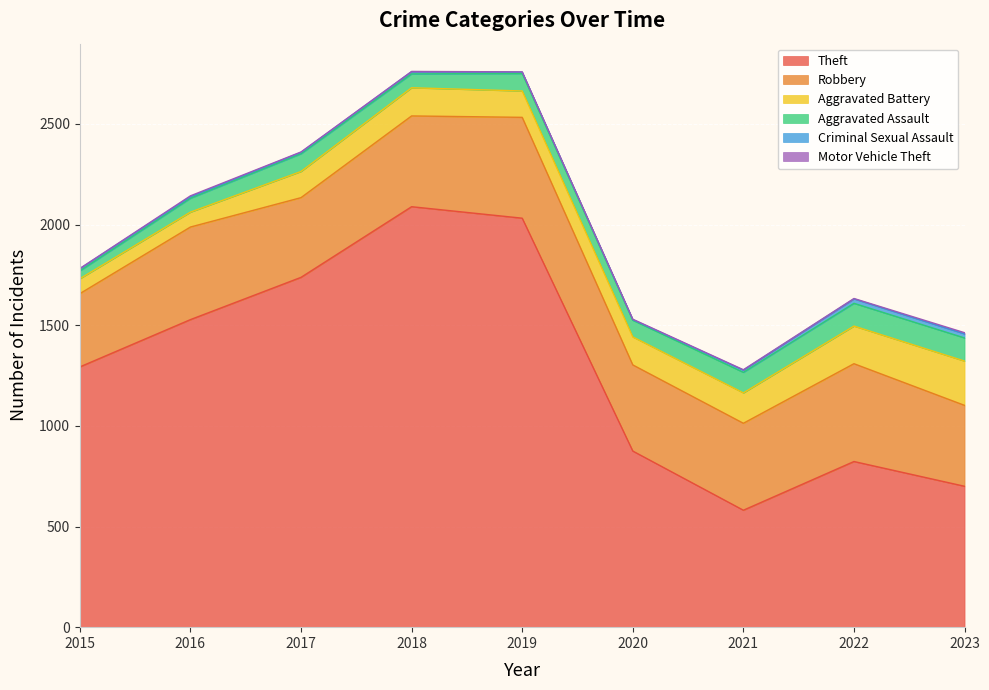

What is the maximum value for Aggravated Battery?

220